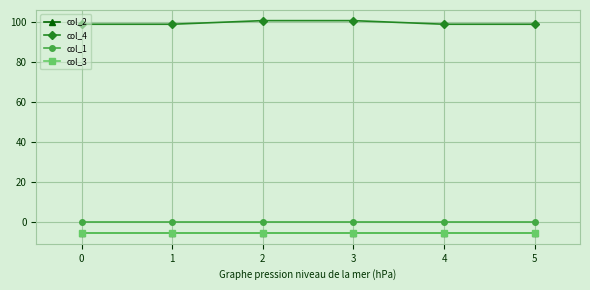

True or false: col_4 and col_3 cross at least once.

False